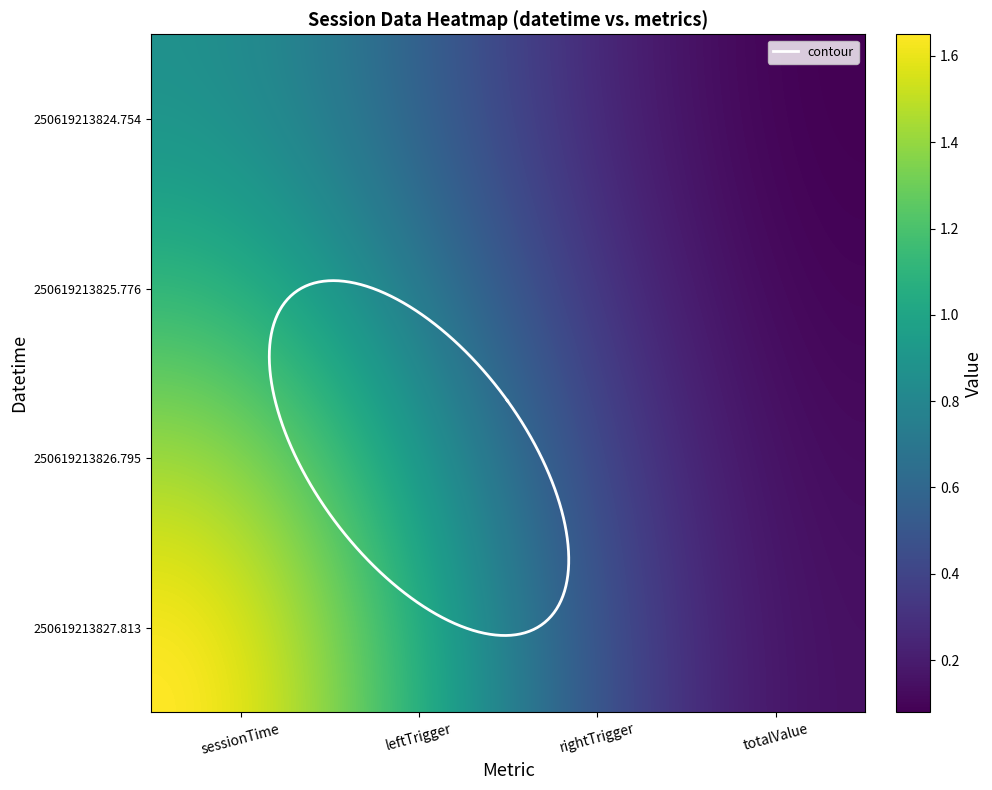

How many data points does each series have?

4